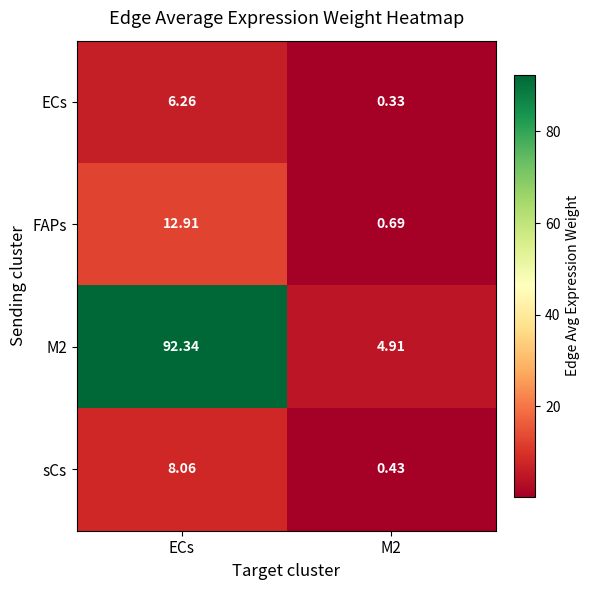

Which category has the highest value in the sCs series?

ECs